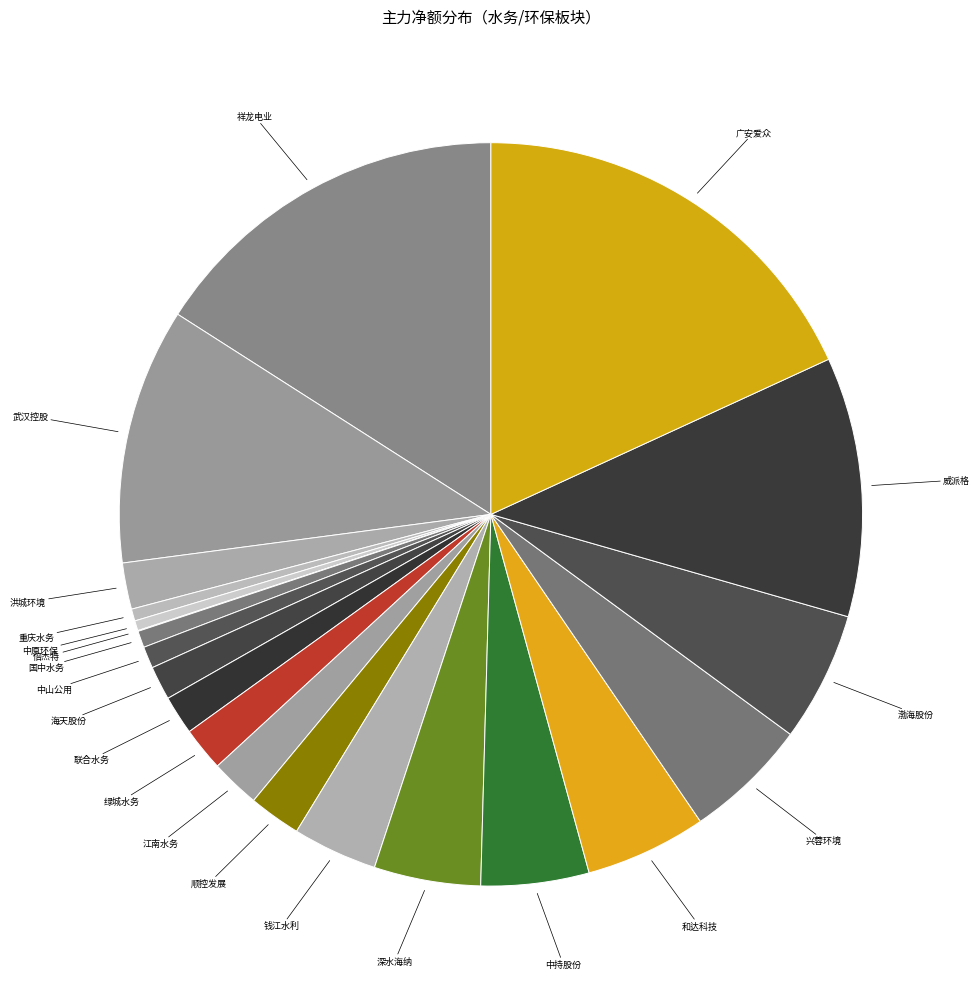

Rank the categories by value from highest to lowest.

广安爱众, 祥龙电业, 威派格, 武汉控股, 渤海股份, 兴蓉环境, 和达科技, 中持股份, 深水海纳, 钱江水利, 顺控发展, 江南水务, 洪城环境, 绿城水务, 联合水务, 海天股份, 中山公用, 国中水务, 重庆水务, 中原环保, 倍杰特